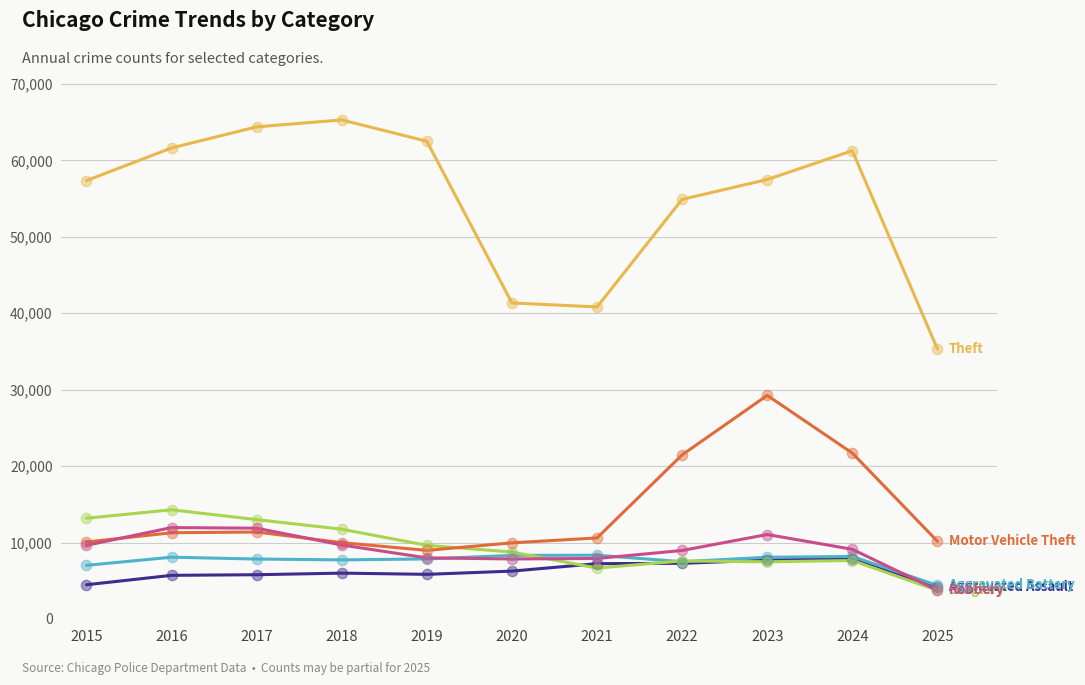

What is the total value across all series at 2018?

110439